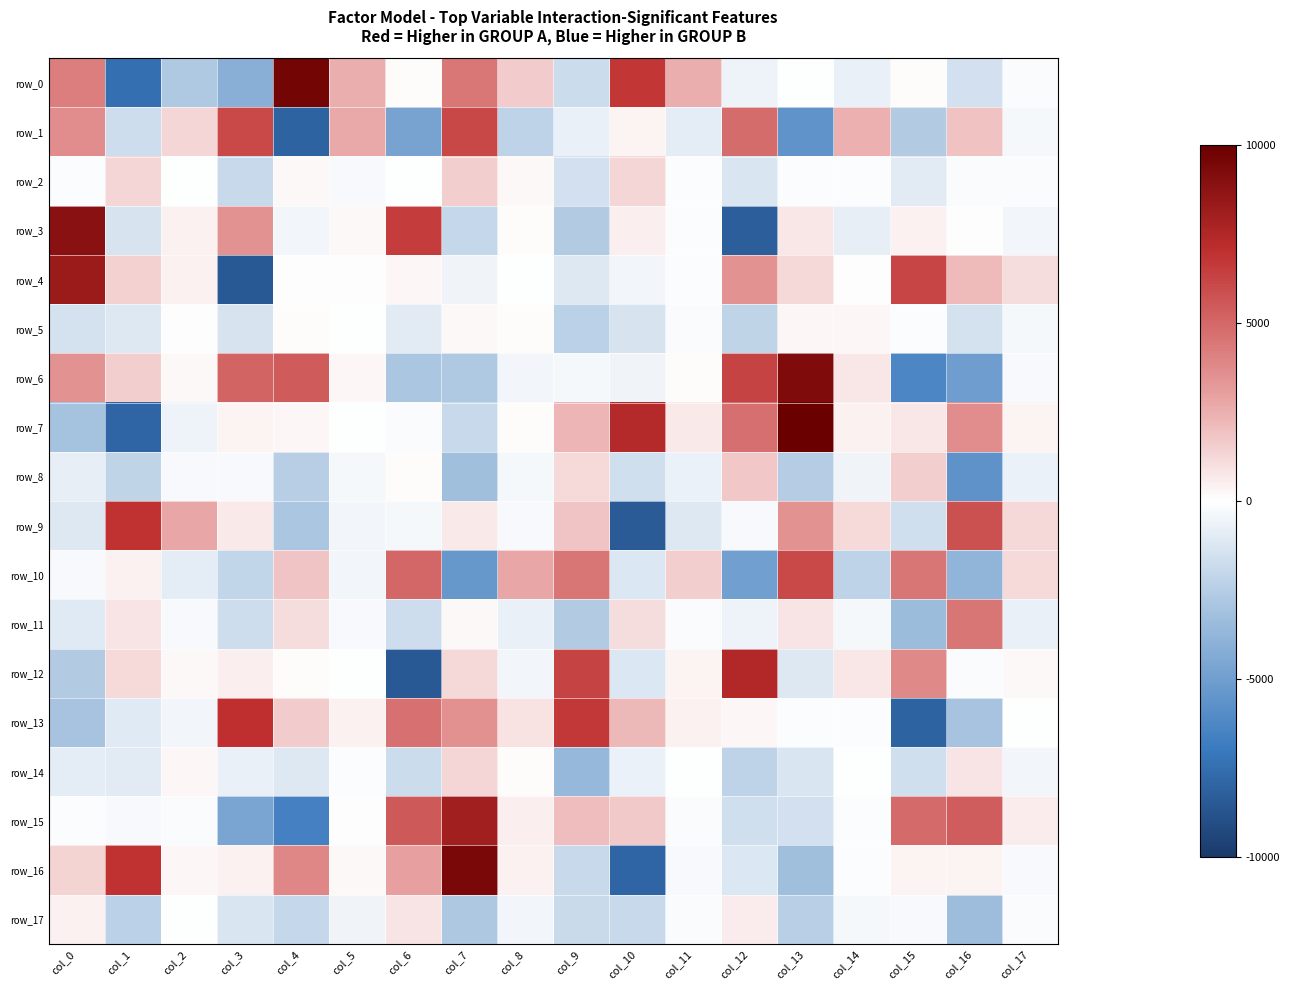

How many values in row_0 are below zero?

9